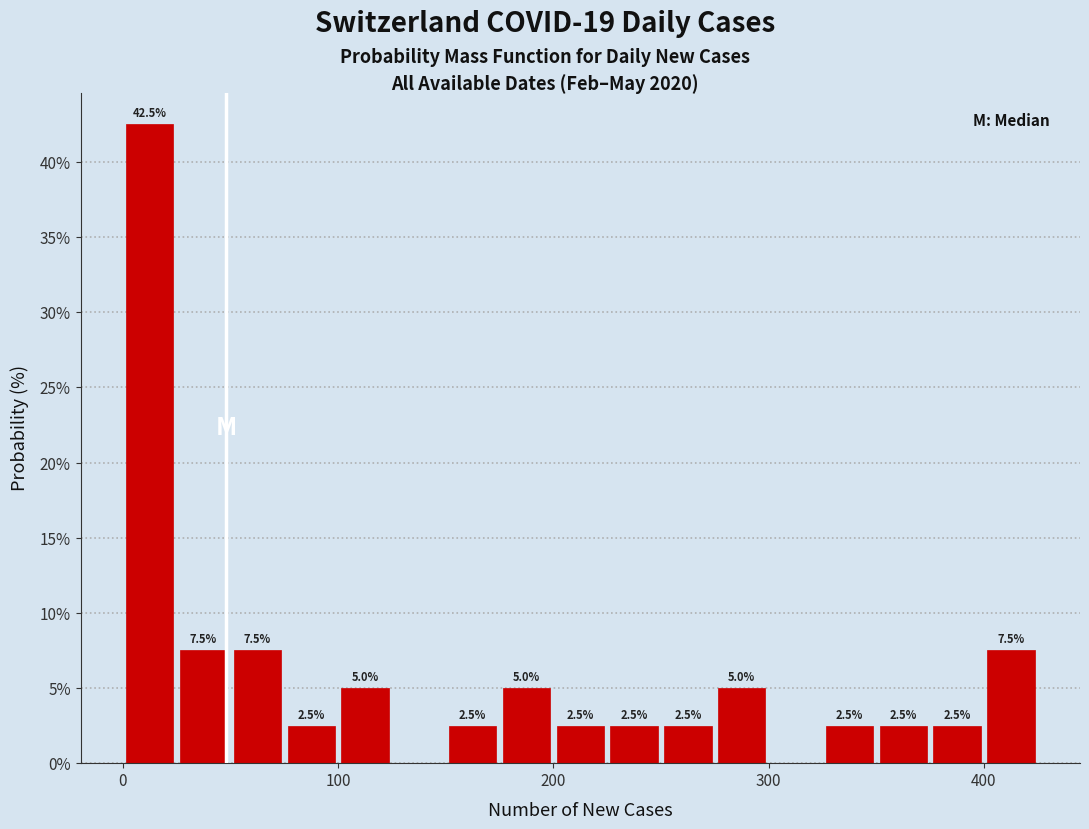

Read against the x-axis, roughly where is the centre of the tallest bar?

10